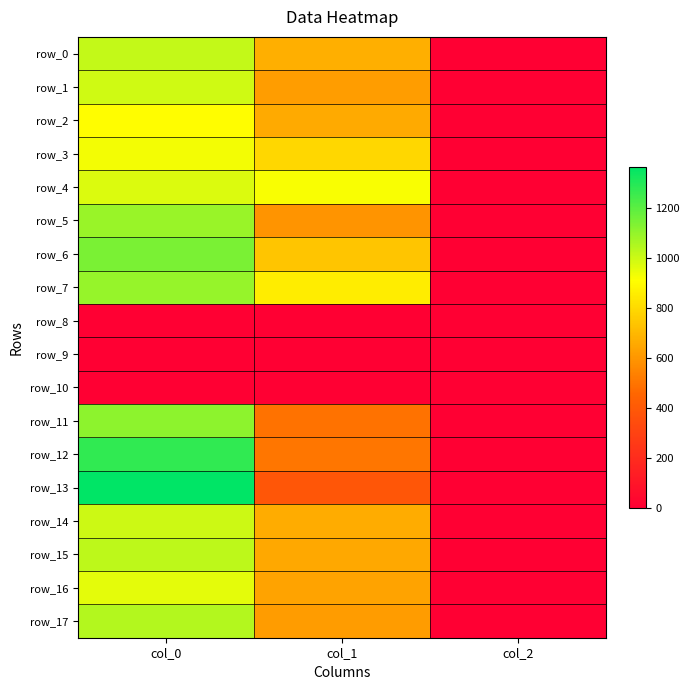

The row_12 series shows 1273.3 at col_0. True or false?

True